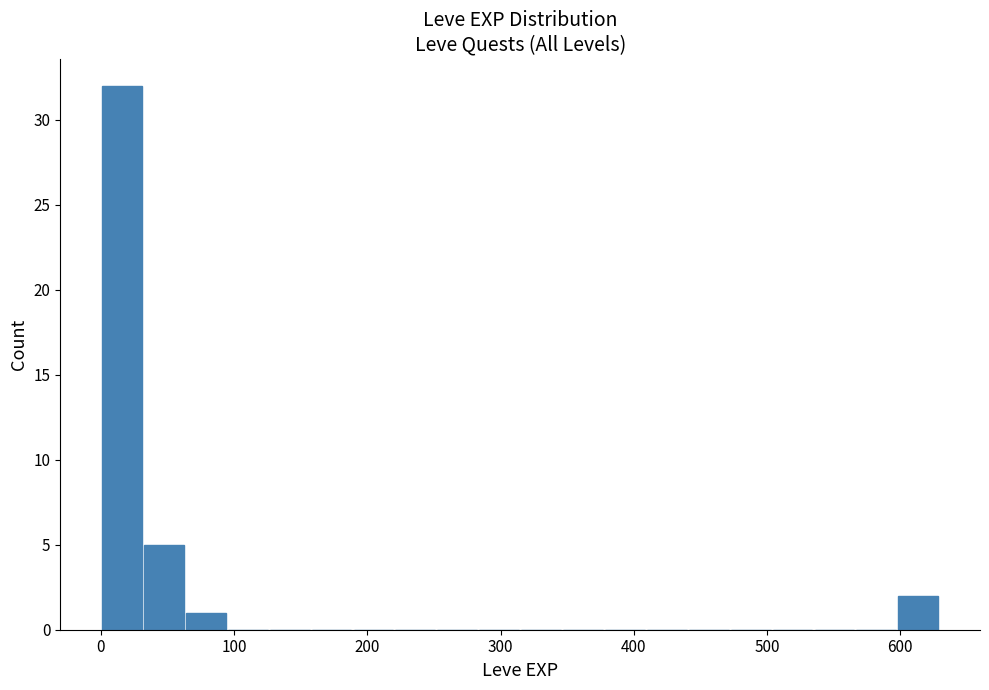

Around what value on the x-axis is the tallest bar? Give the approximate position of its centre, as read against the axis.

20